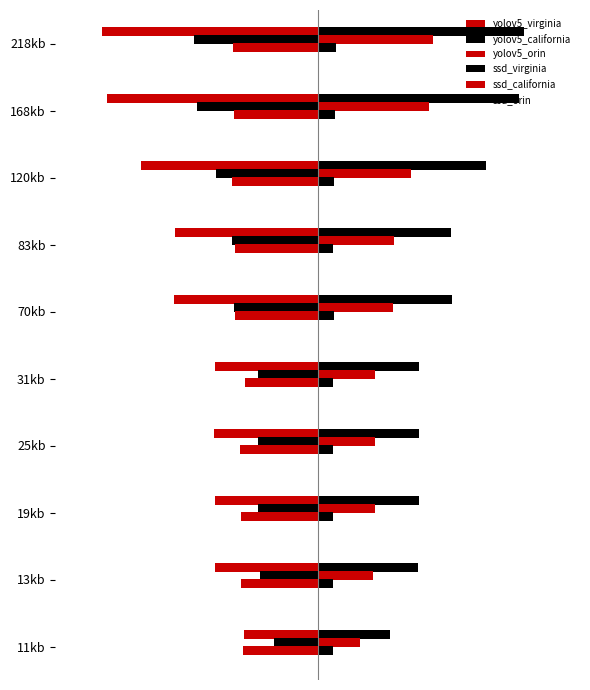

What is the difference between the second highest and minimum values in the yolov5_orin series?

23